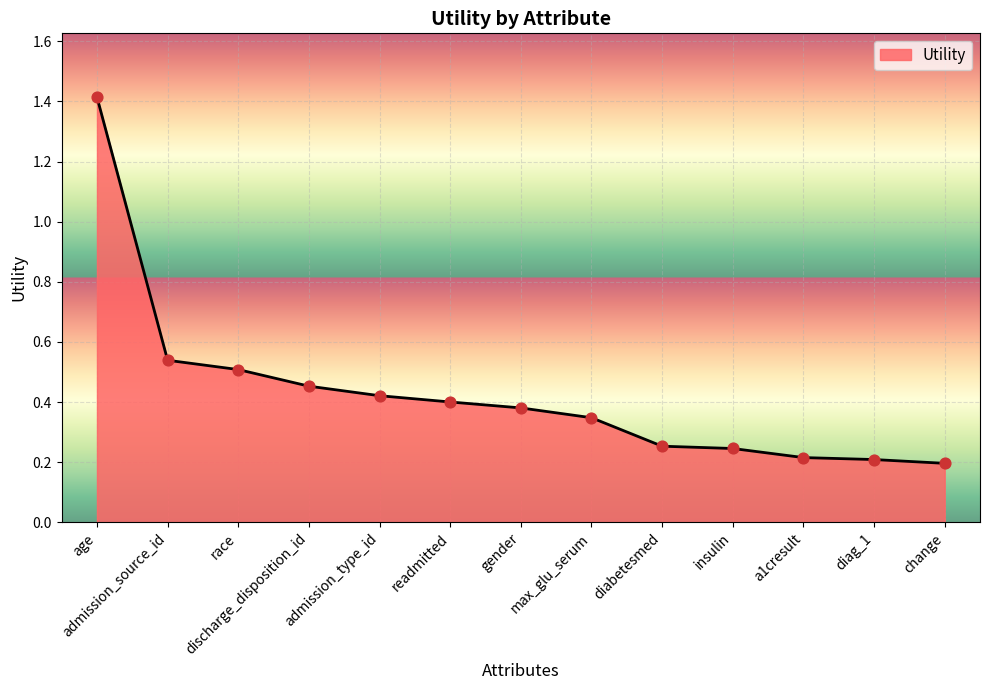

Which has a higher value, insulin or readmitted?

readmitted